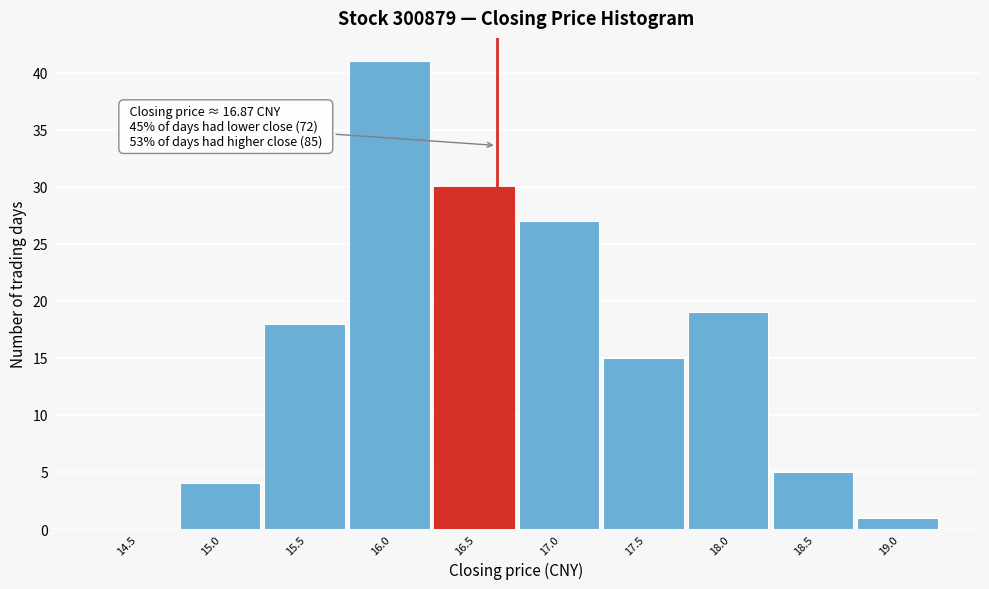

Reading right to left, what are all the values shown in this chart?

19.0=1	18.5=5	18.0=19	17.5=15	17.0=27	16.5=30	16.0=41	15.5=18	15.0=4	14.5=0